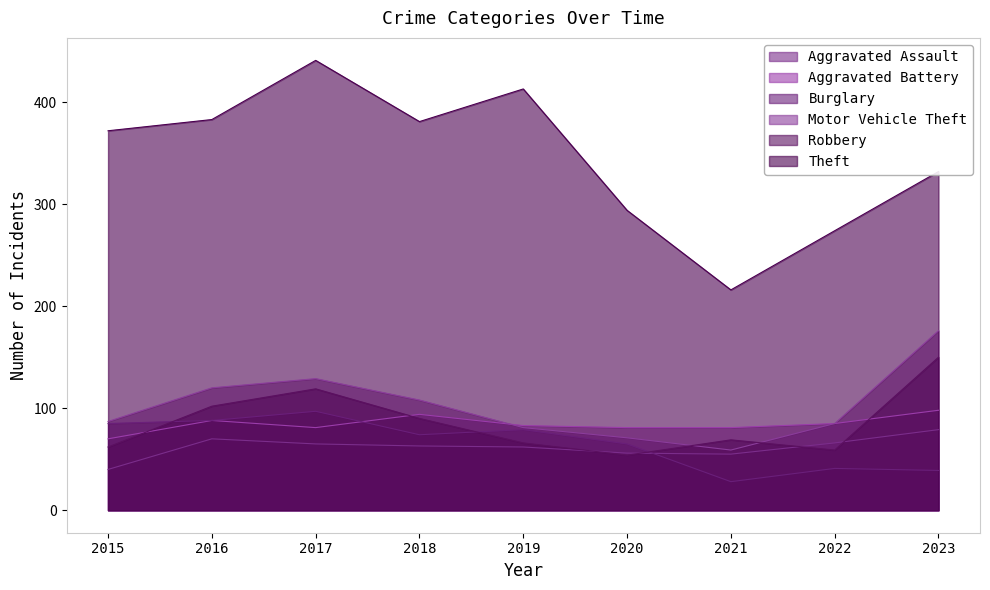

Reading right to left, what are all the values shown in this chart?

Aggravated Assault: 2023=79	2022=66	2021=55	2020=56	2019=62	2018=63	2017=65	2016=70	2015=40
Aggravated Battery: 2023=98	2022=85	2021=81	2020=81	2019=83	2018=94	2017=81	2016=88	2015=70
Burglary: 2023=39	2022=41	2021=28	2020=65	2019=79	2018=74	2017=97	2016=88	2015=85
Motor Vehicle Theft: 2023=176	2022=85	2021=59	2020=71	2019=81	2018=108	2017=129	2016=120	2015=87
Robbery: 2023=150	2022=59	2021=69	2020=54	2019=66	2018=90	2017=119	2016=102	2015=62
Theft: 2023=332	2022=274	2021=216	2020=294	2019=413	2018=381	2017=441	2016=383	2015=372